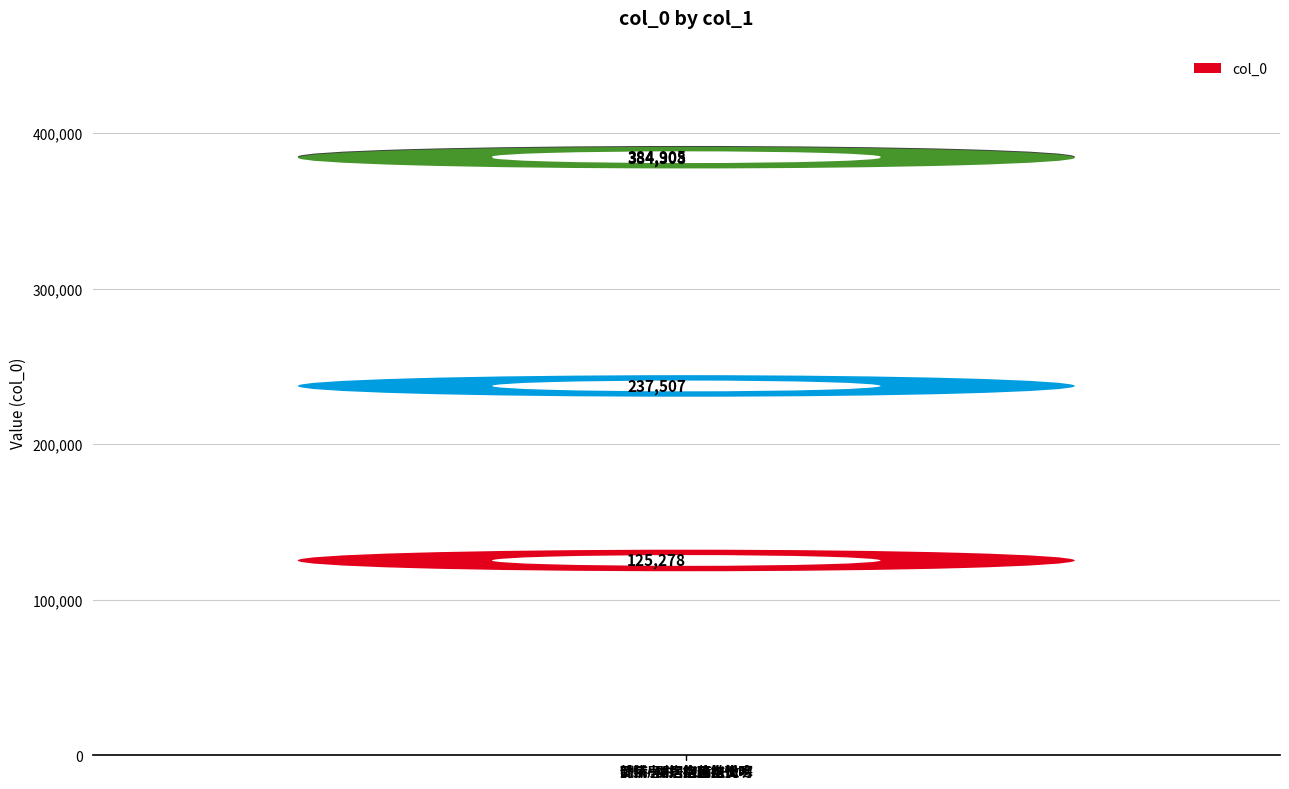

The value at 侨居·抱病苦幽忧 is 125278. True or false?

True